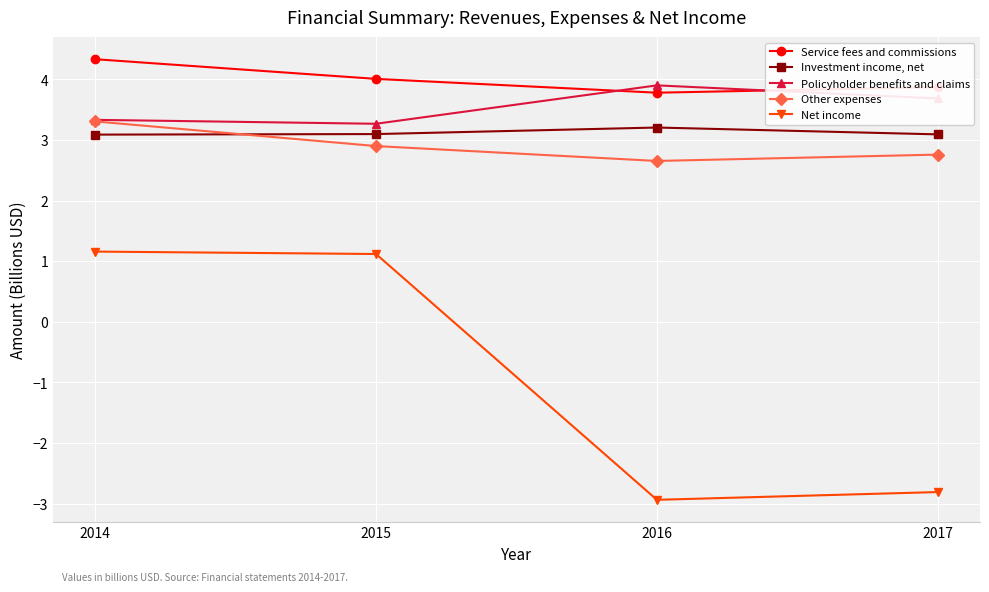

Which category has the lowest value across all series?

2016